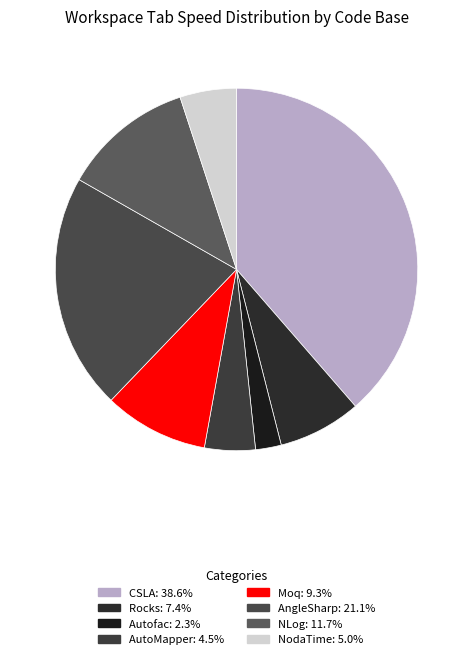

Count the number of slices in the pie.

8